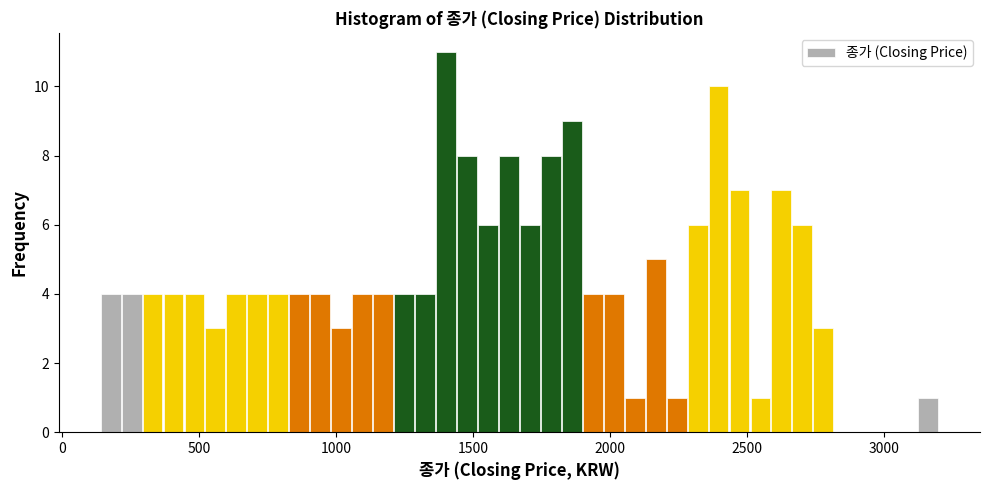

Around what value on the x-axis is the tallest bar? Give the approximate position of its centre, as read against the axis.

1400